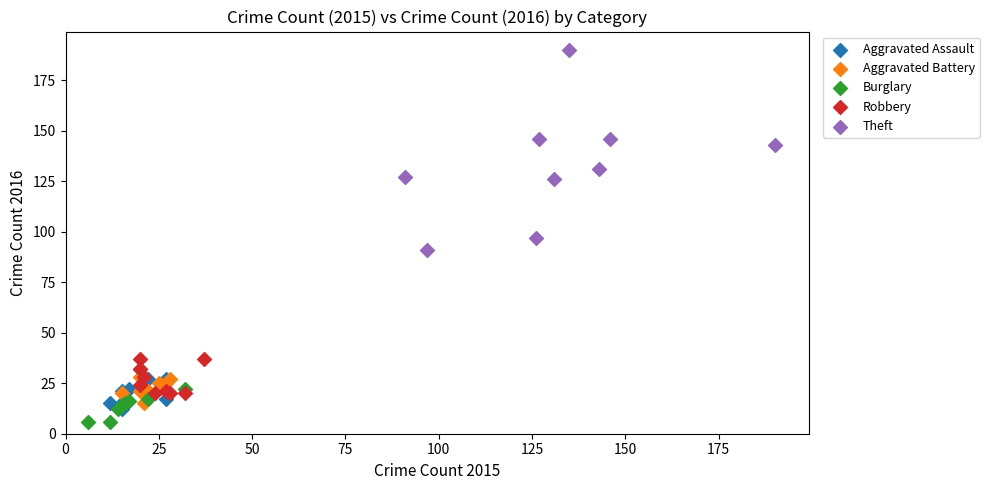

Which series contains the highest Y value?

Theft